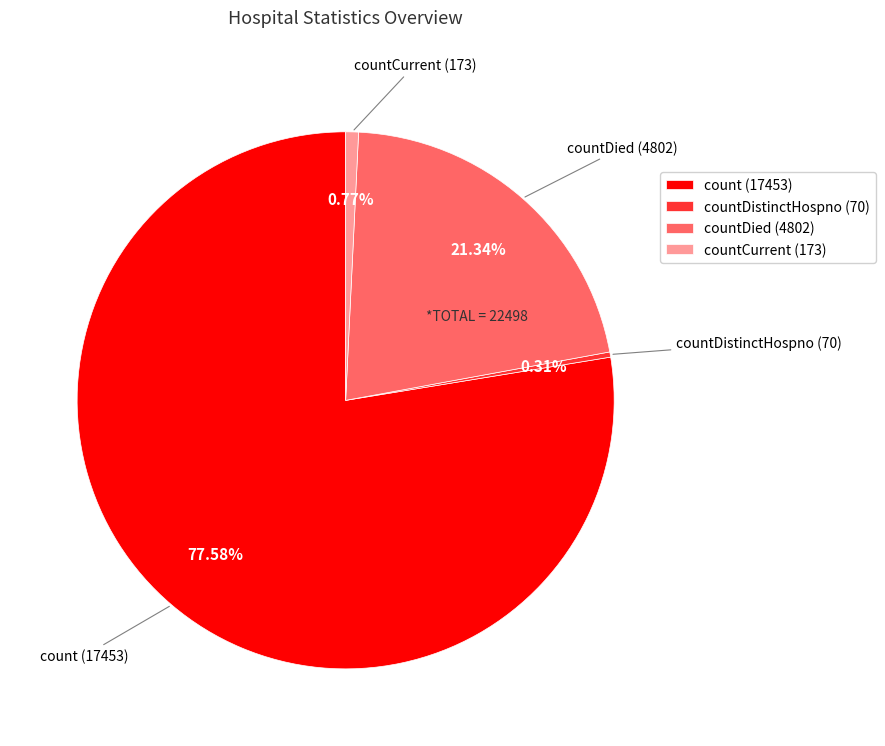

Which slice represents more than half of the pie?

count (17453)